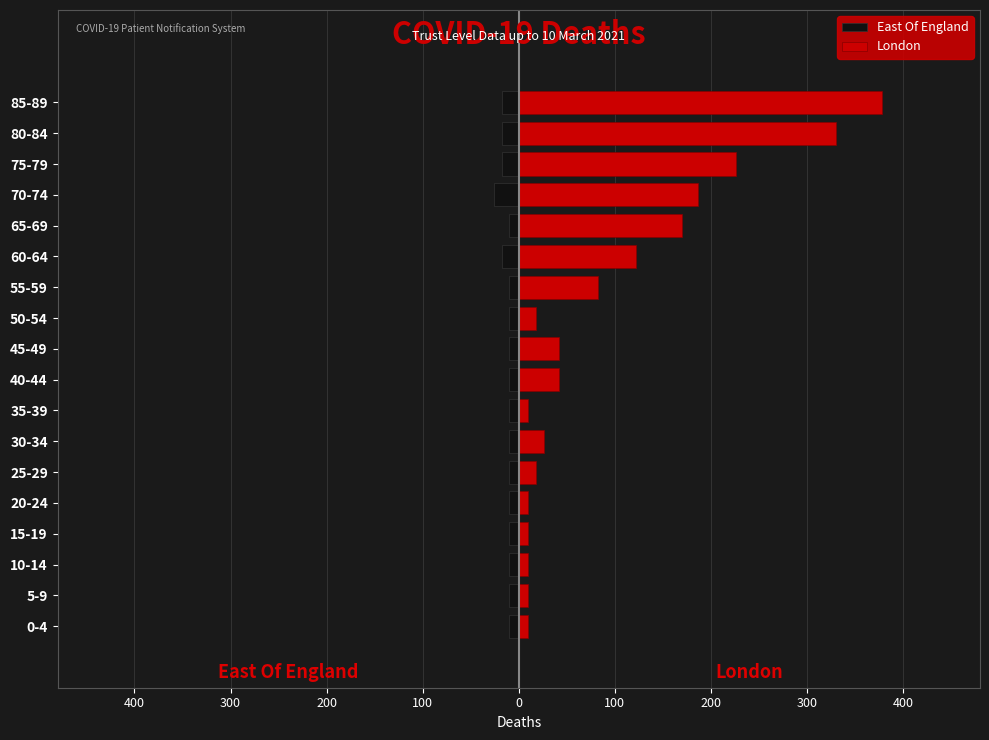

True or false: East Of England has a value of -10 at 5-9.

True